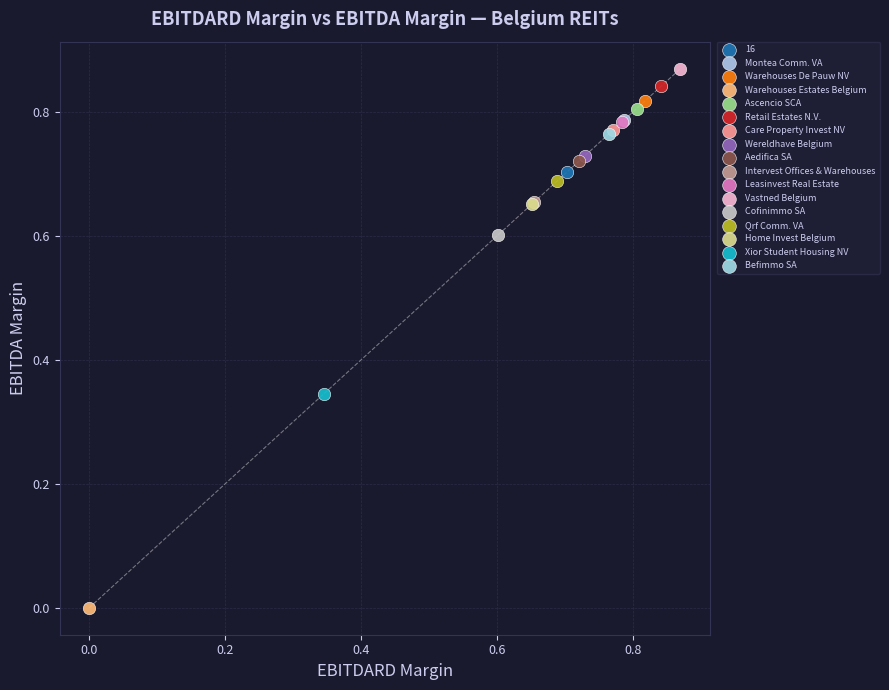

Which series reaches the minimum Y coordinate?

Warehouses Estates Belgium